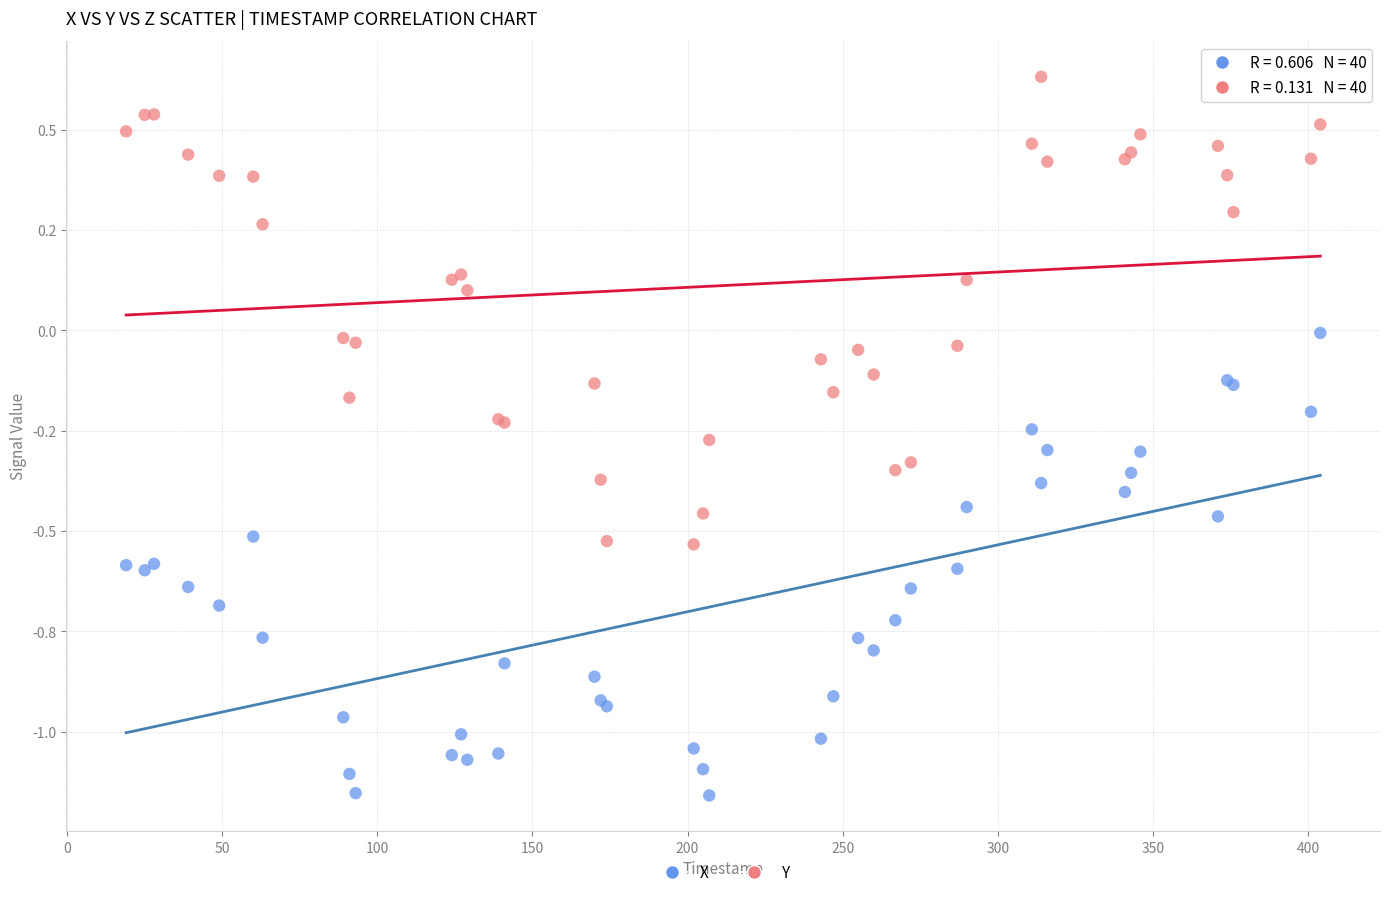

What are all the series names shown in the legend?

X, Y